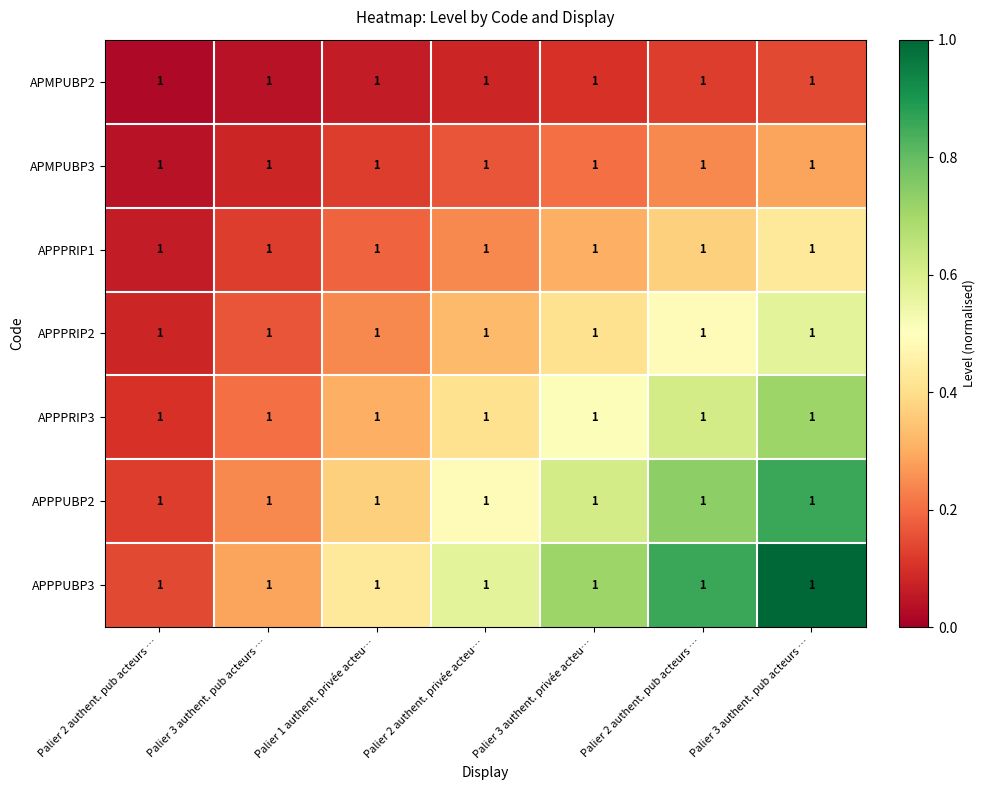

Which series has the widest spread of values?

APPPUBP3